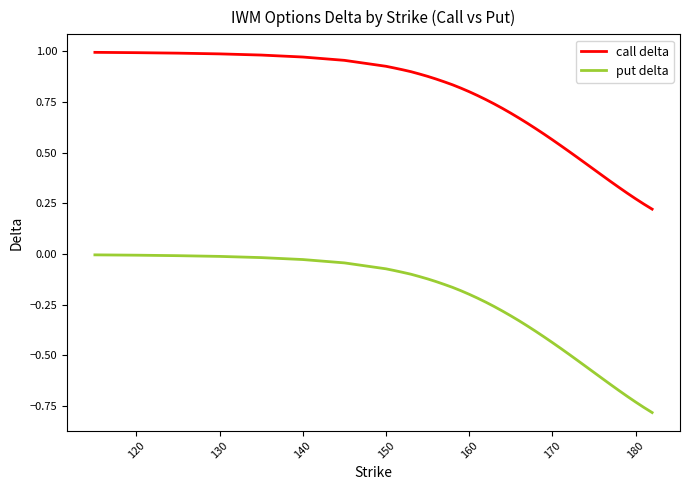

How many lines are shown in the chart?

2